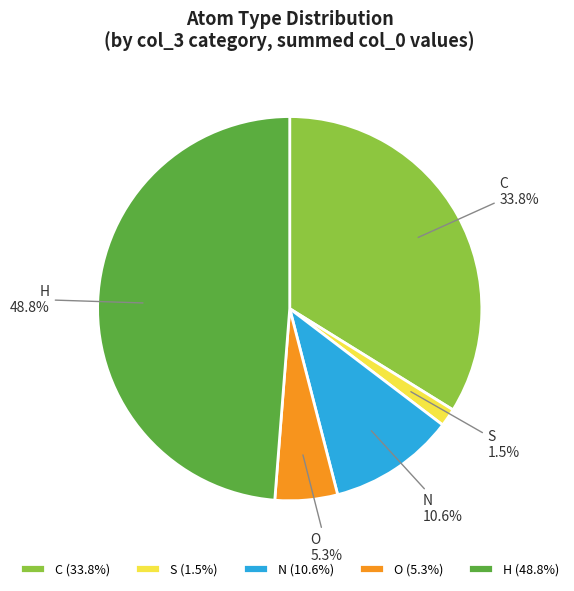

Is there any slice that represents more than half of the pie?

No